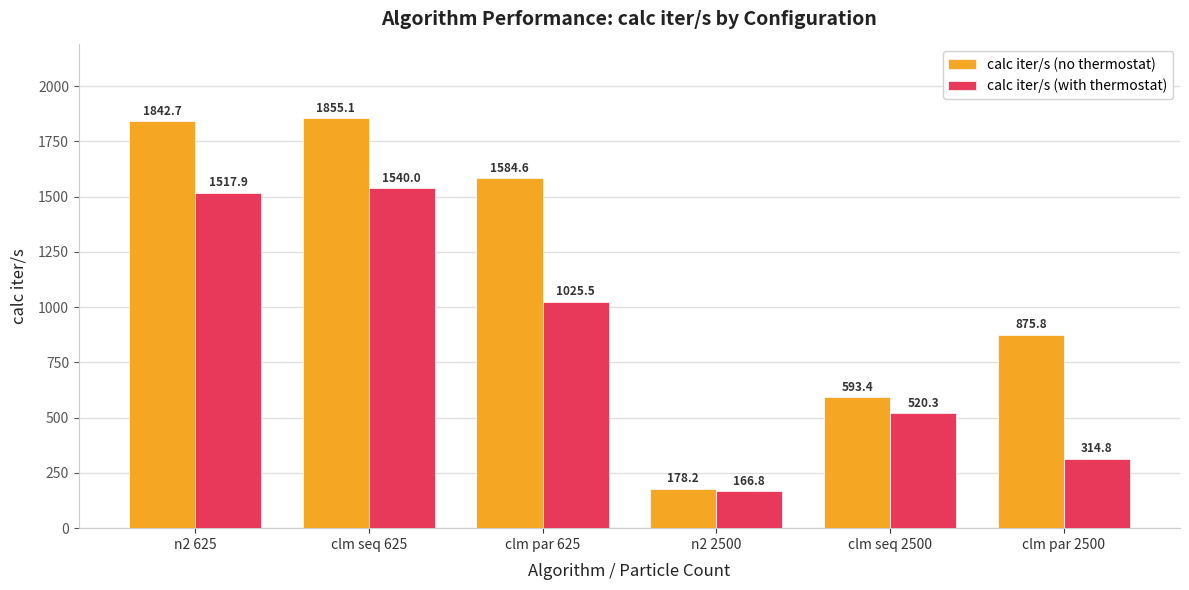

How many series are shown in this chart?

2